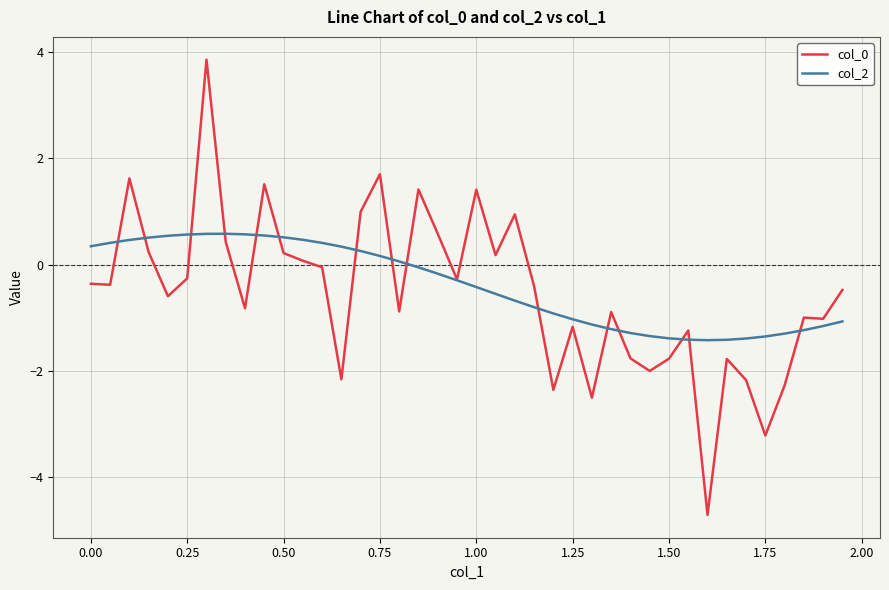

Which series has the largest range (max minus min)?

col_0